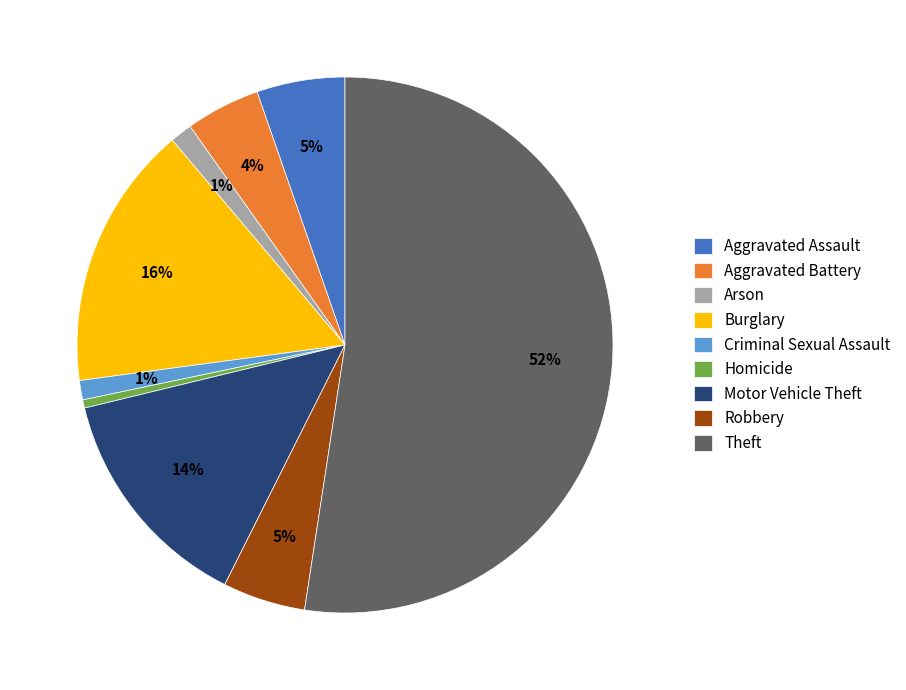

Which category has the biggest portion of the pie?

Theft